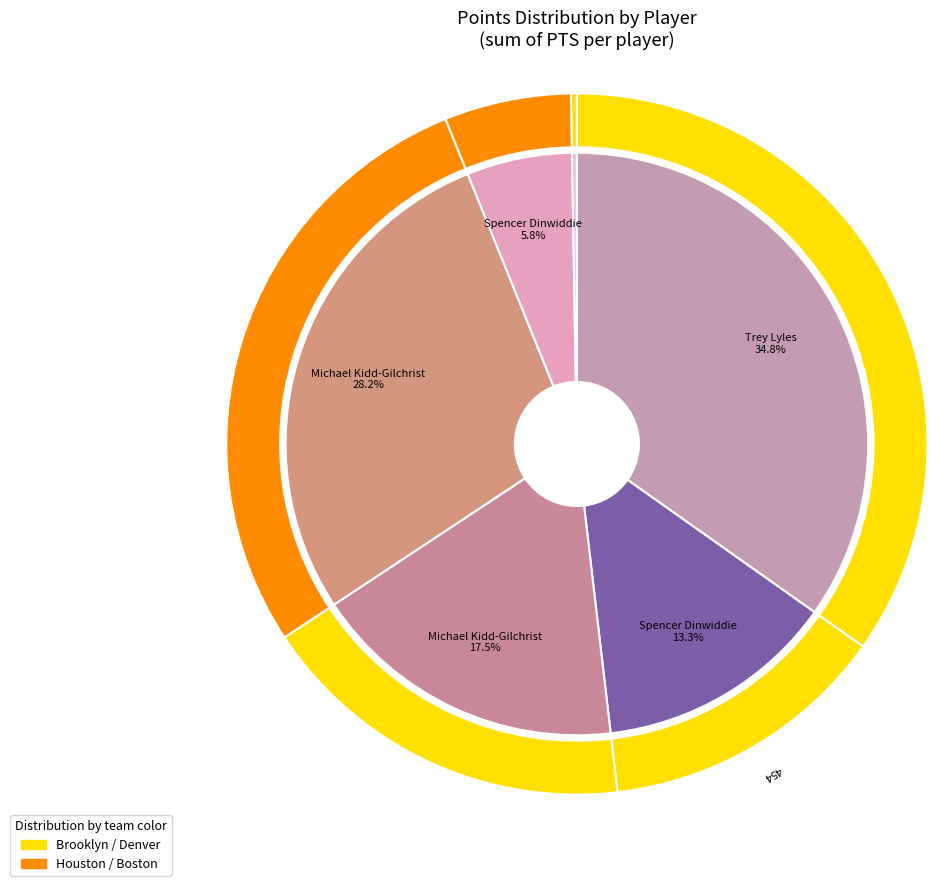

Is the sum of Trey Lyles and Bruno Caboclo greater than half?

No